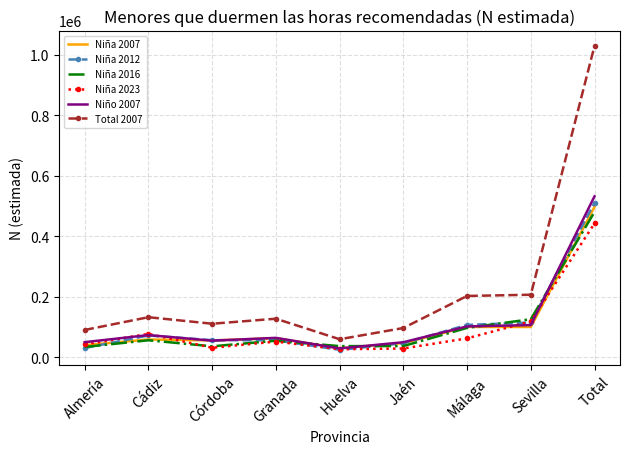

At how many categories does at least one series exceed 430829?

1